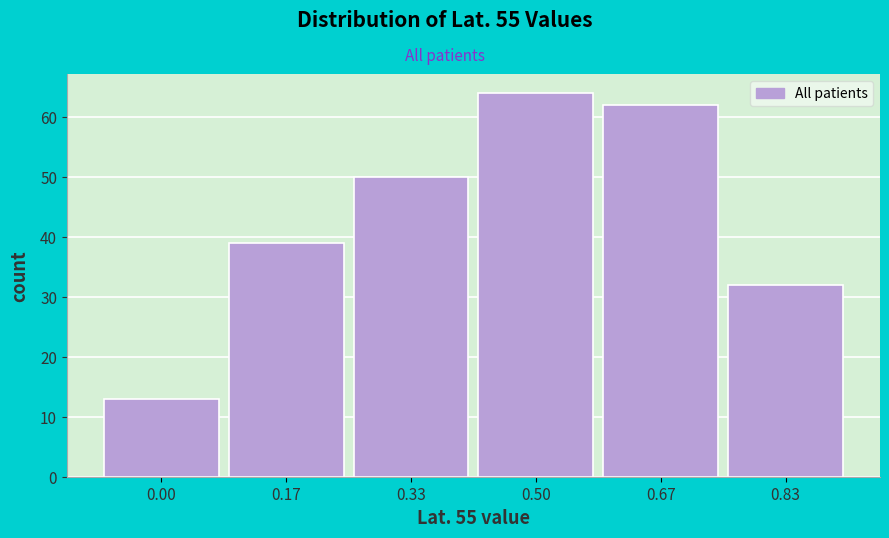

Reading left to right, list all the values displayed in this chart.

0.00=13	0.17=39	0.33=50	0.50=64	0.67=62	0.83=32